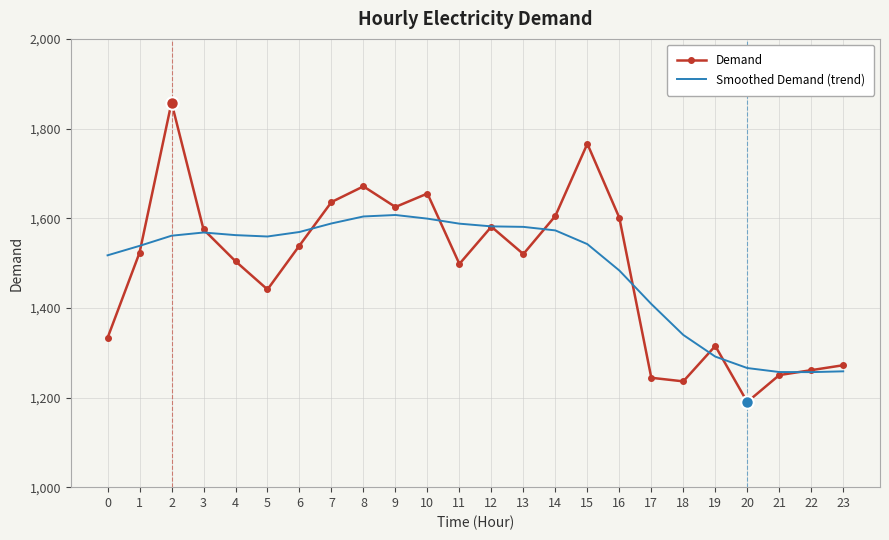

Which series has the largest range (max minus min)?

Demand